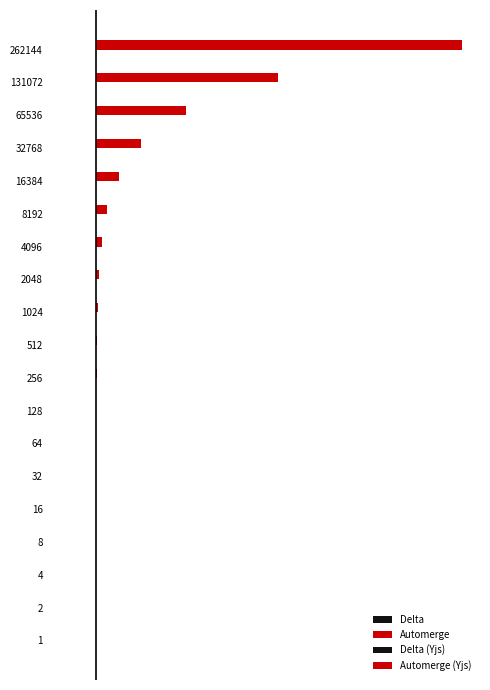

How many groups of bars are there?

19